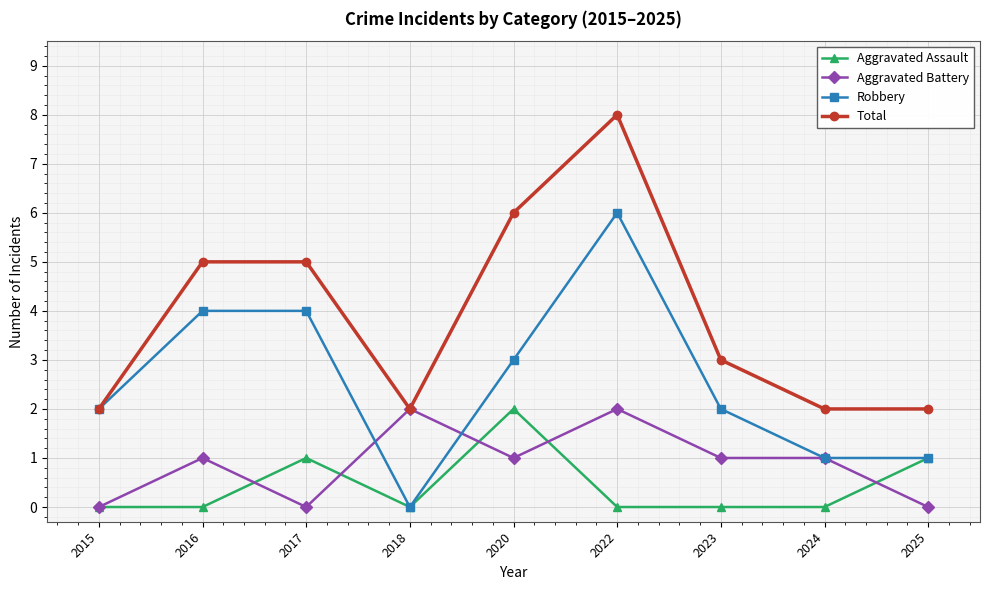

Which series has the largest total across all categories?

Total